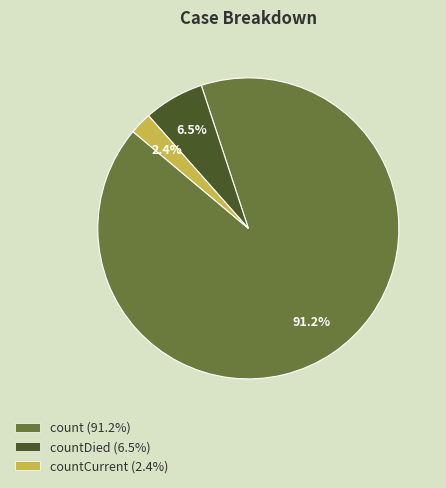

Do count (91.2%) and countCurrent (2.4%) together represent more than half of the pie?

Yes